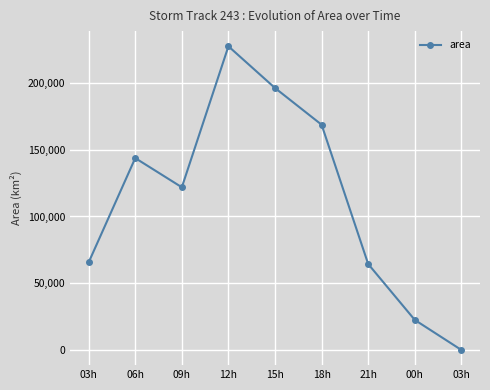

Is this an area chart (filled region under the line)?

No